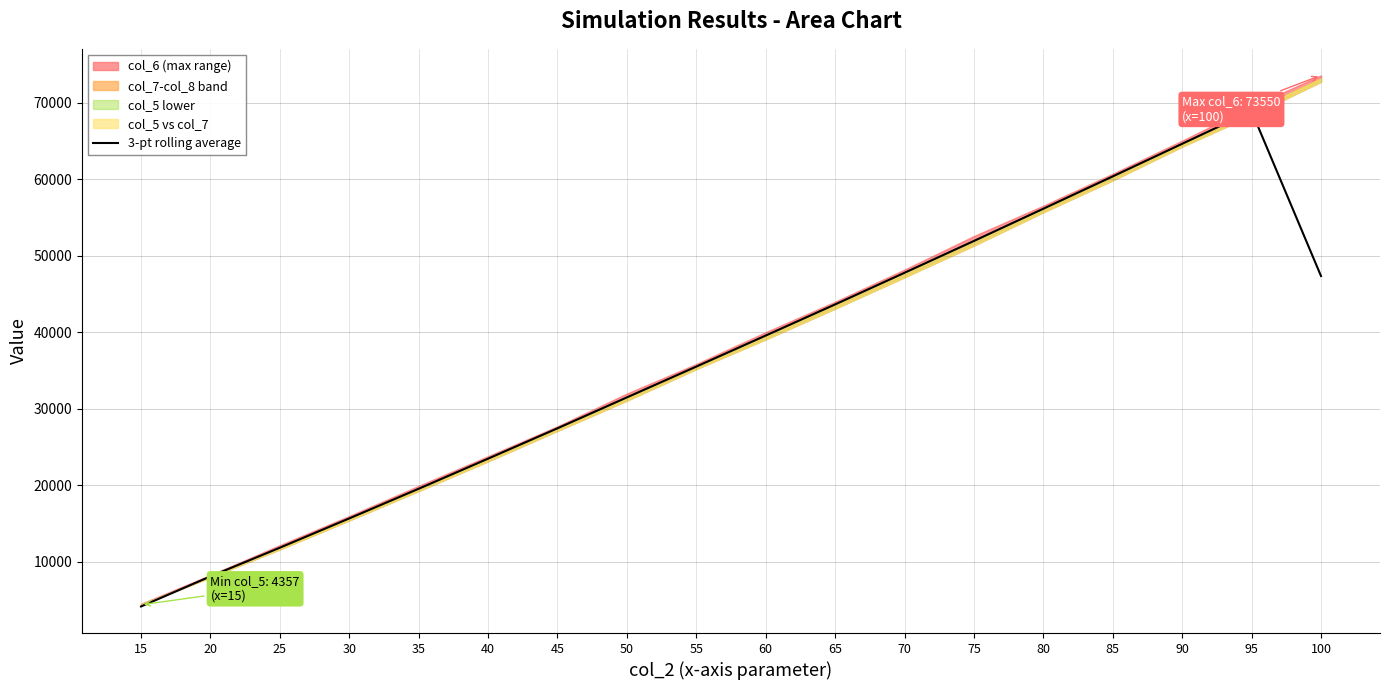

What is the change in value from 70 to 80?

+8370.8